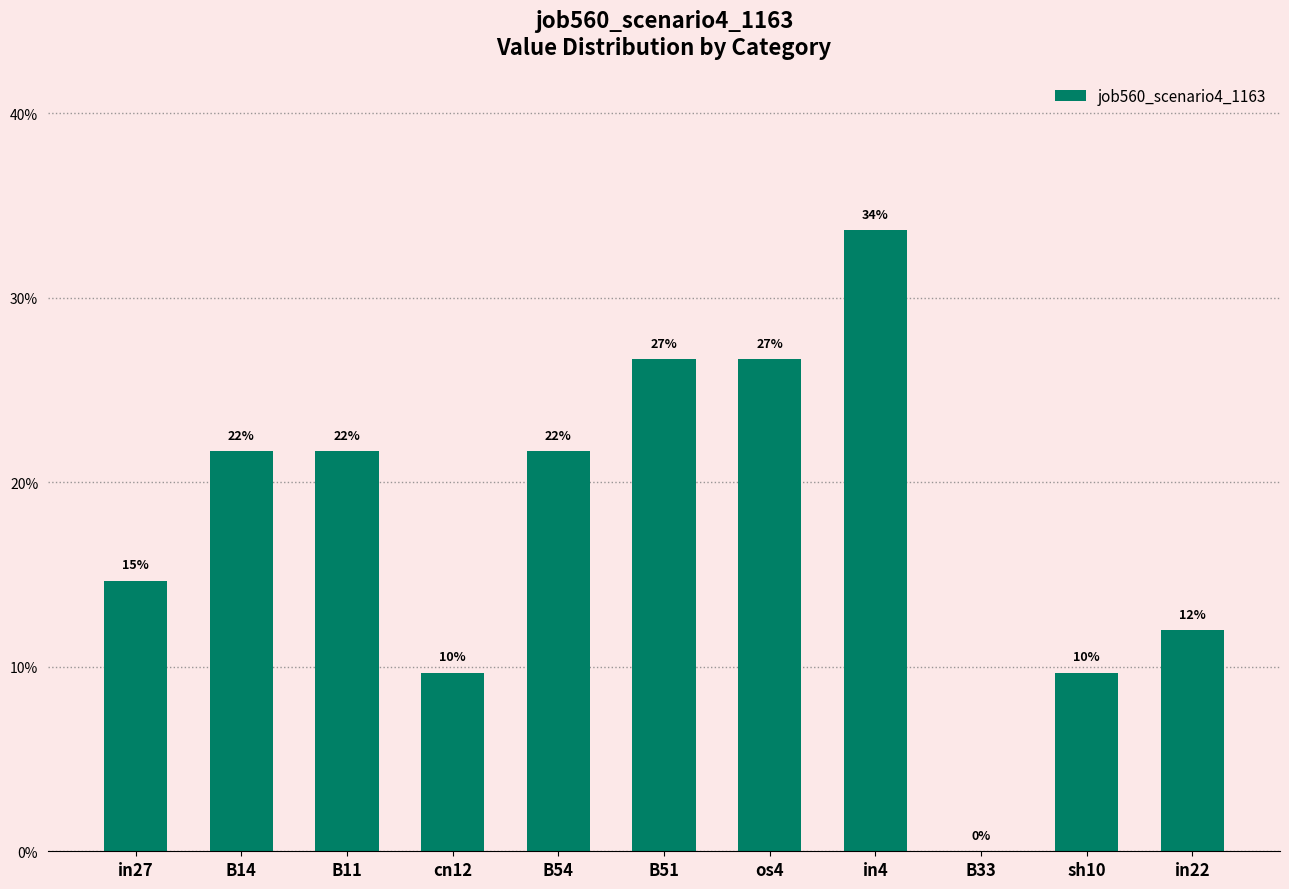

Reading left to right, transcribe all the data shown in this chart.

in27=0.1	B14=0.2	B11=0.2	cn12=0.1	B54=0.2	B51=0.3	os4=0.3	in4=0.3	B33=0.0	sh10=0.1	in22=0.1